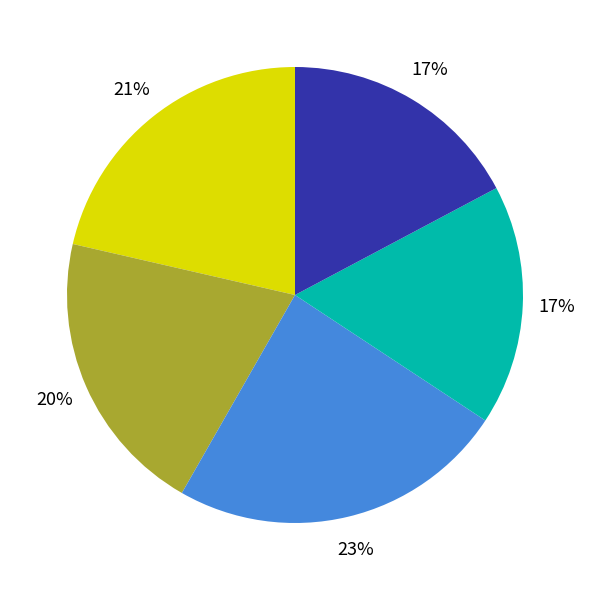

To the nearest percent, what is the average slice percentage?

20%